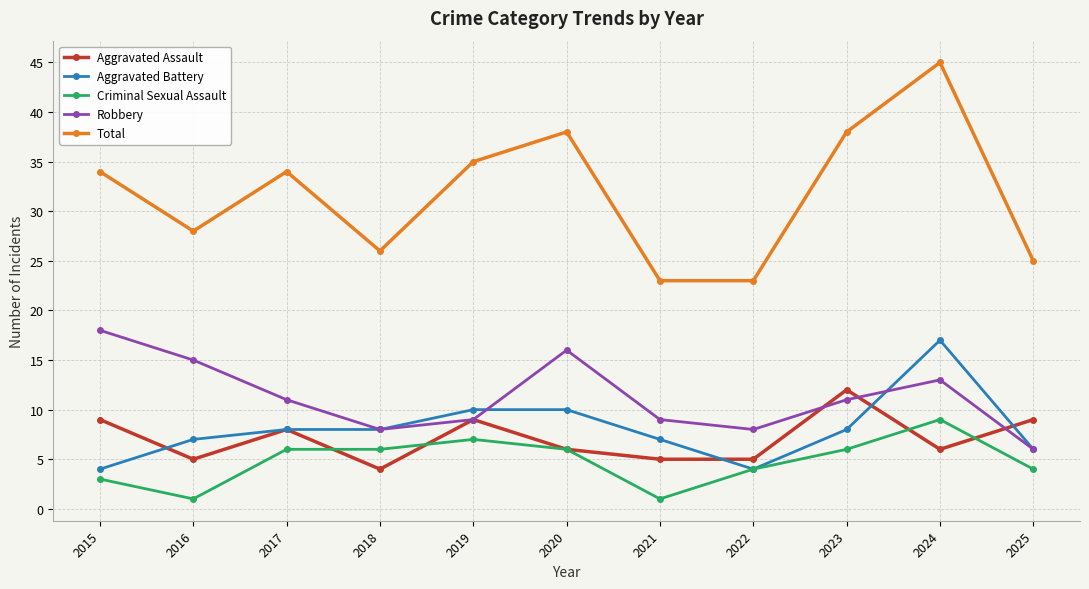

Reading left to right, list all the values displayed in this chart.

Aggravated Assault: 9	5	8	4	9	6	5	5	12	6	9
Aggravated Battery: 4	7	8	8	10	10	7	4	8	17	6
Criminal Sexual Assault: 3	1	6	6	7	6	1	4	6	9	4
Robbery: 18	15	11	8	9	16	9	8	11	13	6
Total: 34	28	34	26	35	38	23	23	38	45	25